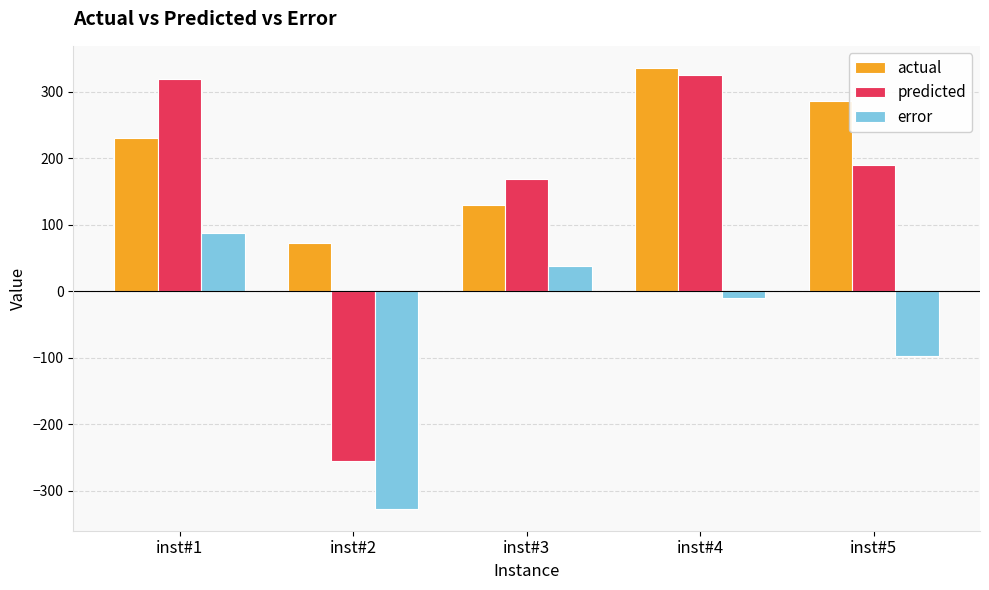

What is the value of the predicted bar at the 3rd from the left?

169.0